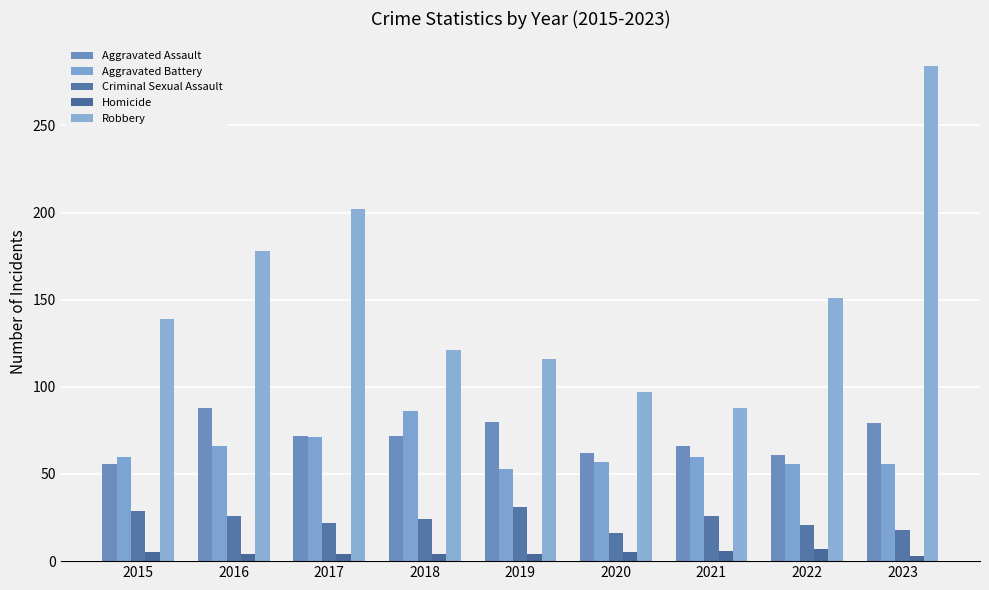

At which label is Criminal Sexual Assault closest to 23?

2017